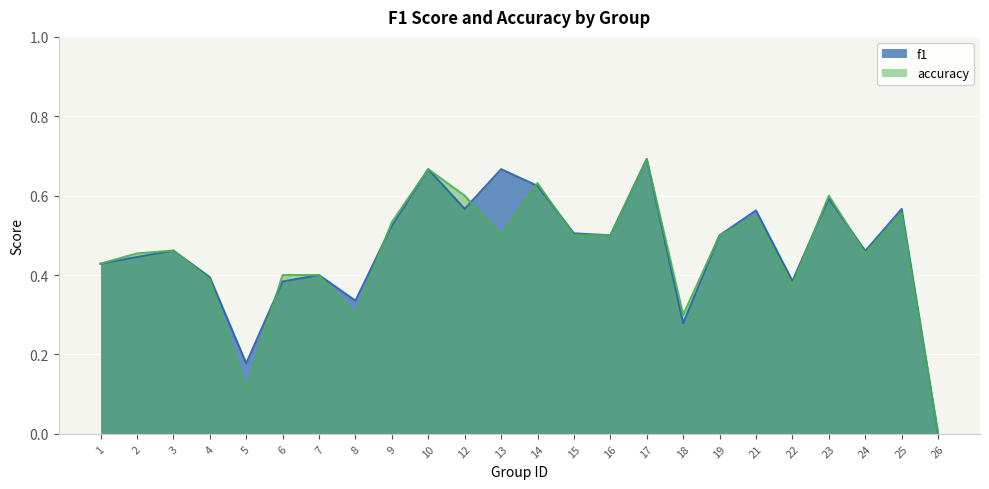

Which category has the highest value in the f1 series?

17